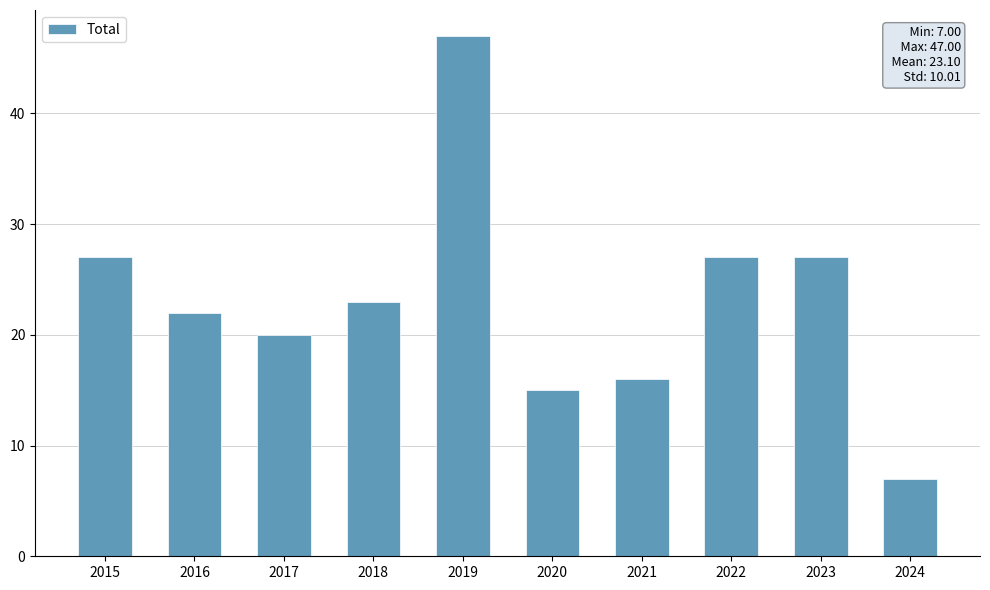

Reading left to right, transcribe all the data shown in this chart.

27	22	20	23	47	15	16	27	27	7